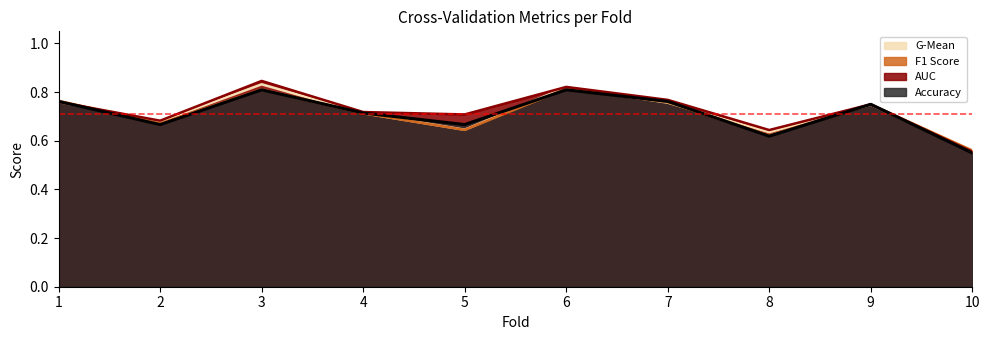

Rank the series by their maximum value, from lowest to highest.

accuracy, f1_score, g_mean, auc